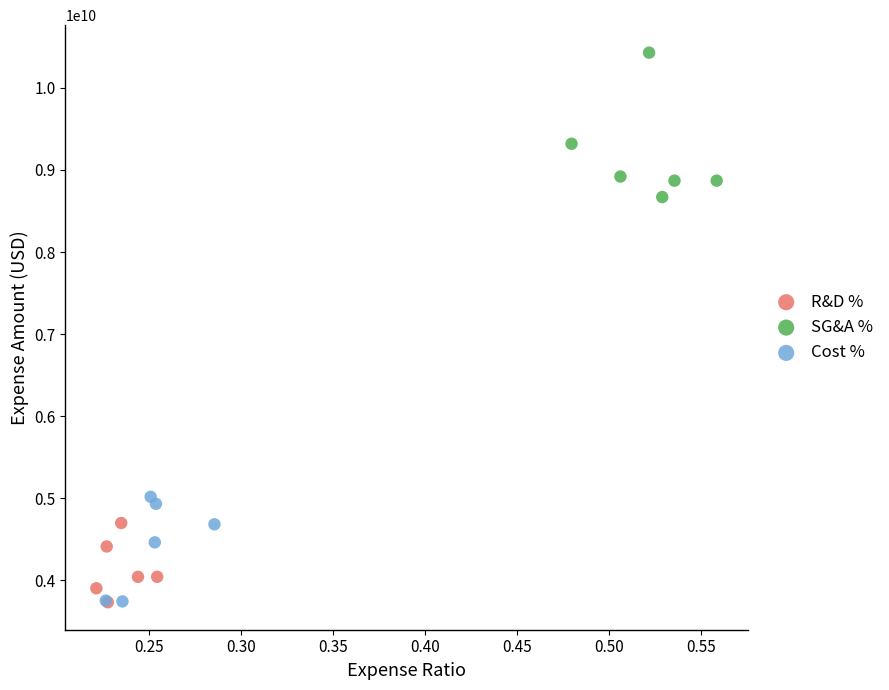

Which series has the largest Y range (max minus min)?

SG&A %